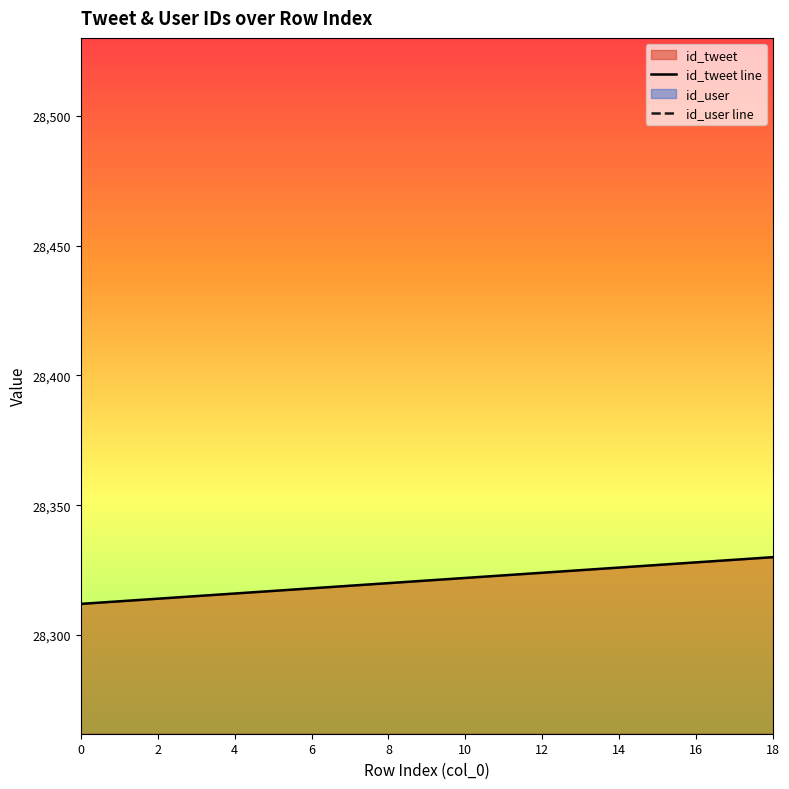

What is the maximum value for id_tweet line?

28330